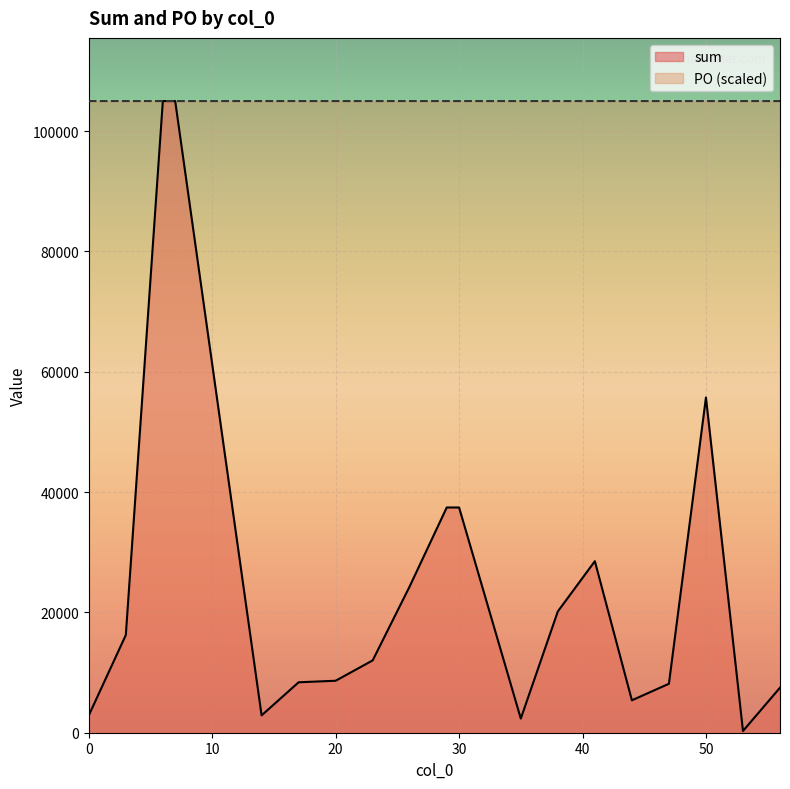

What is the difference between the highest and lowest values at 41?

76488.0